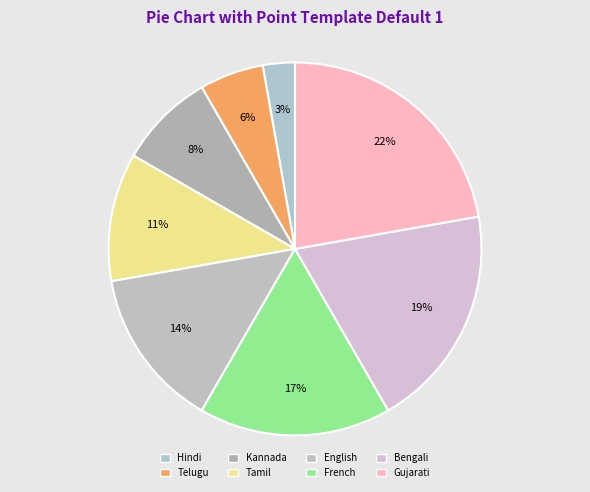

The Kannada slice represents 8% of the pie. True or false?

True